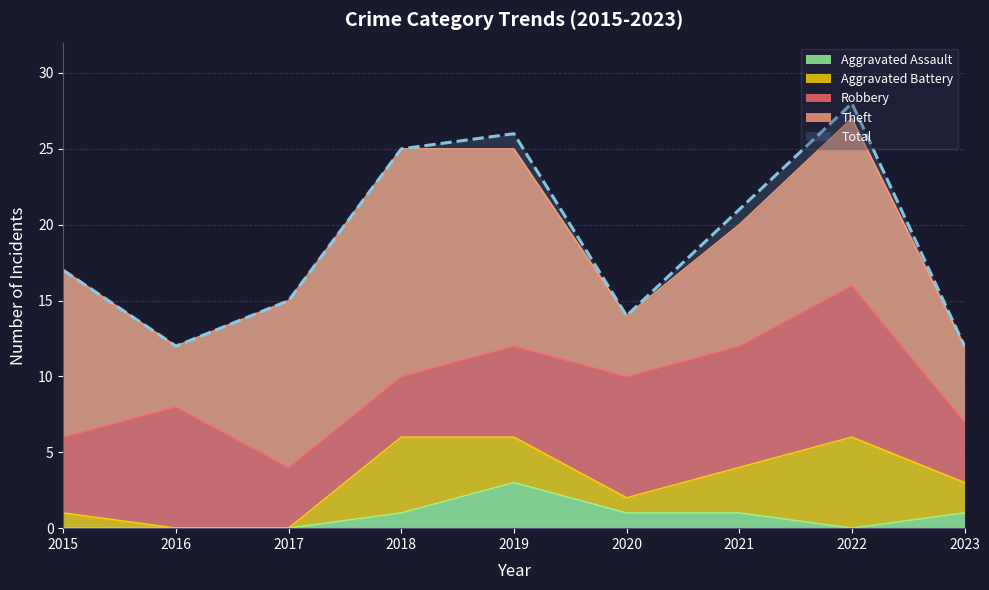

List the labels in order of Theft value, smallest first.

2016, 2020, 2023, 2021, 2015, 2017, 2022, 2019, 2018